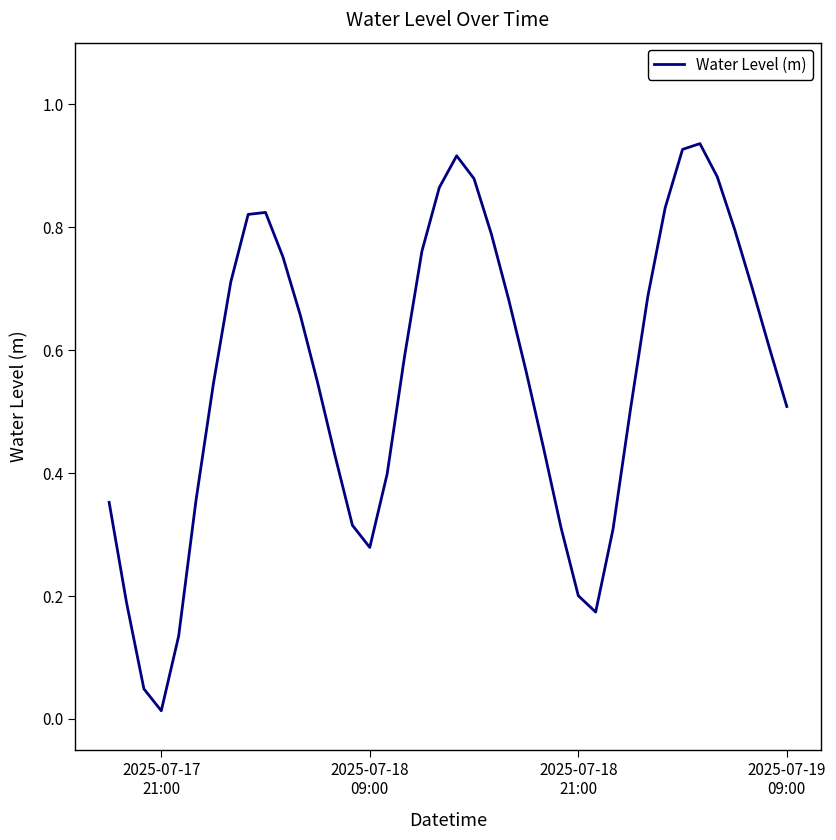

Reading right to left, transcribe all the data shown in this chart.

0.5	0.6	0.7	0.8	0.9	0.9	0.9	0.8	0.7	0.5	0.3	0.2	0.2	0.3	0.4	0.6	0.7	0.8	0.9	0.9	0.9	0.8	0.6	0.4	0.3	0.3	0.4	0.5	0.7	0.8	0.8	0.8	0.7	0.5	0.4	0.1	0.0	0.0	0.2	0.4